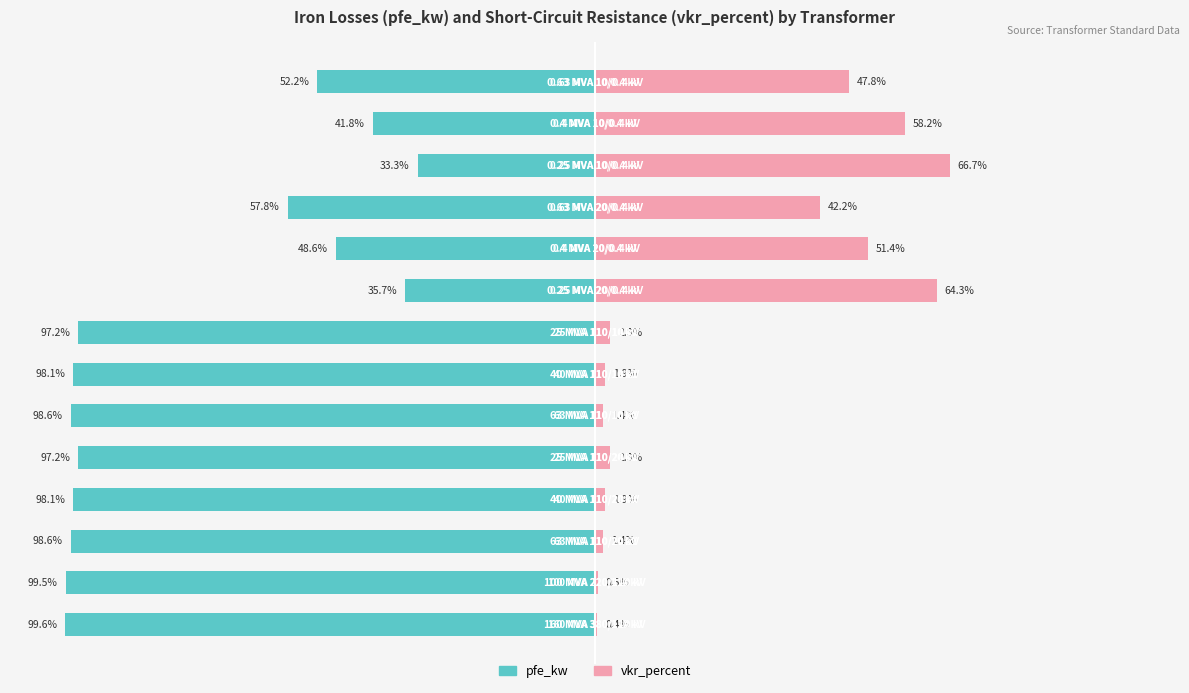

How many values in the vkr_percent series exceed 2?

8